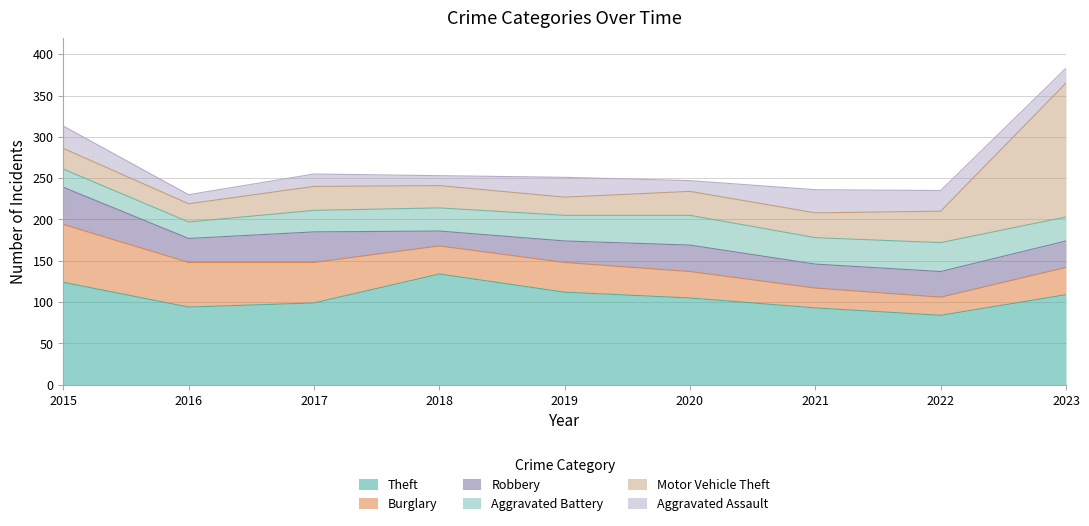

What is the total value across all series at 2020?

247